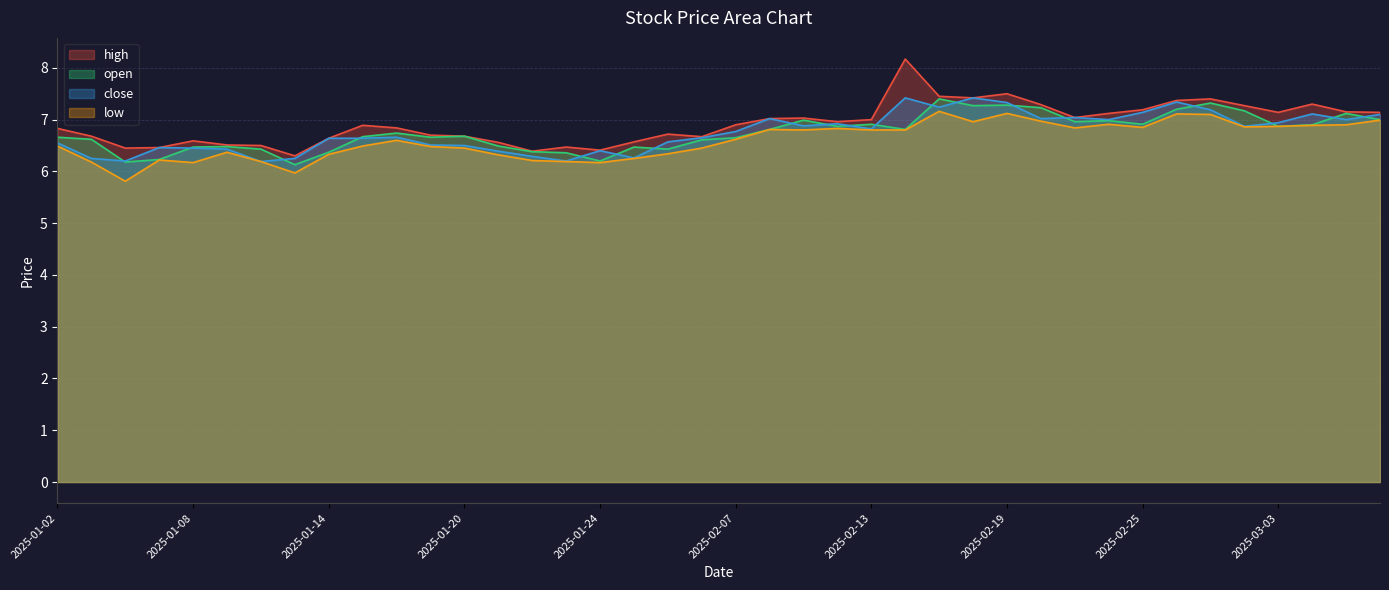

True or false: open and high intersect in this chart.

False